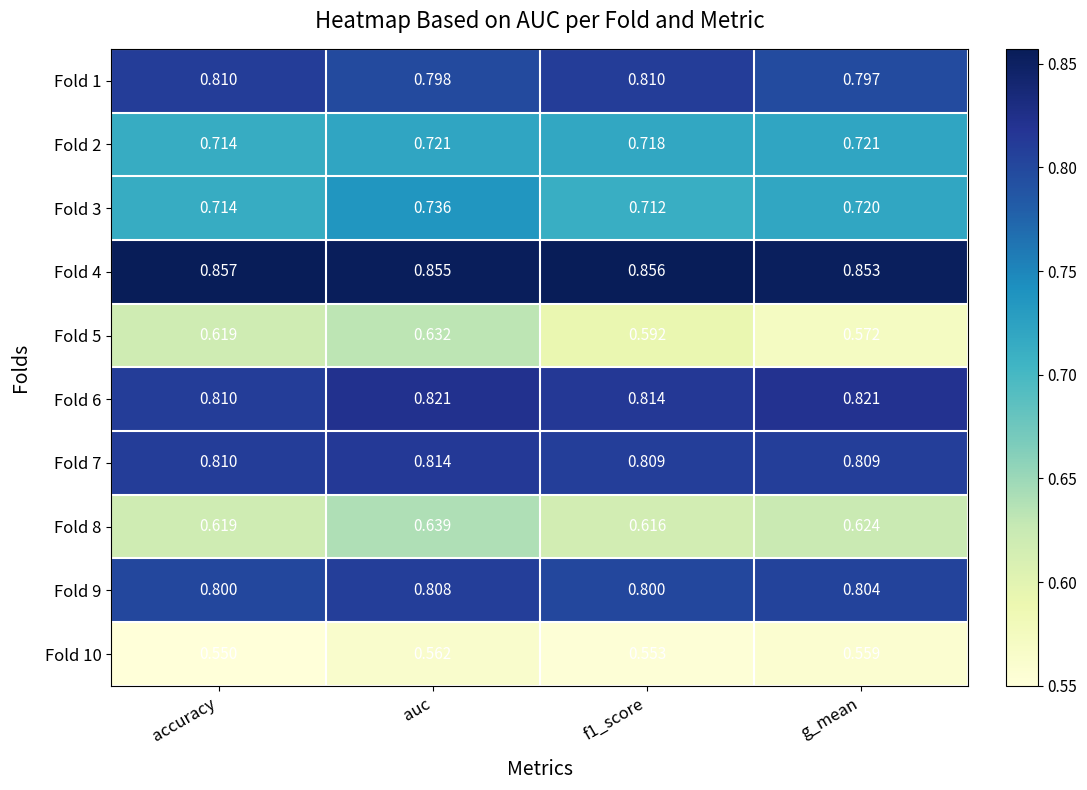

What is the total value across all series at f1_score?

7.3